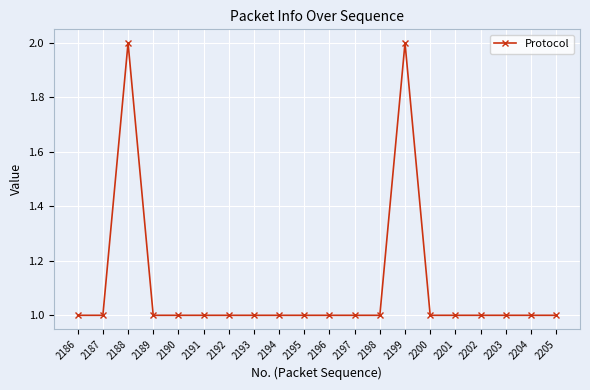

Approximately how many times larger is the value at 2205 compared to 2196?

1.0